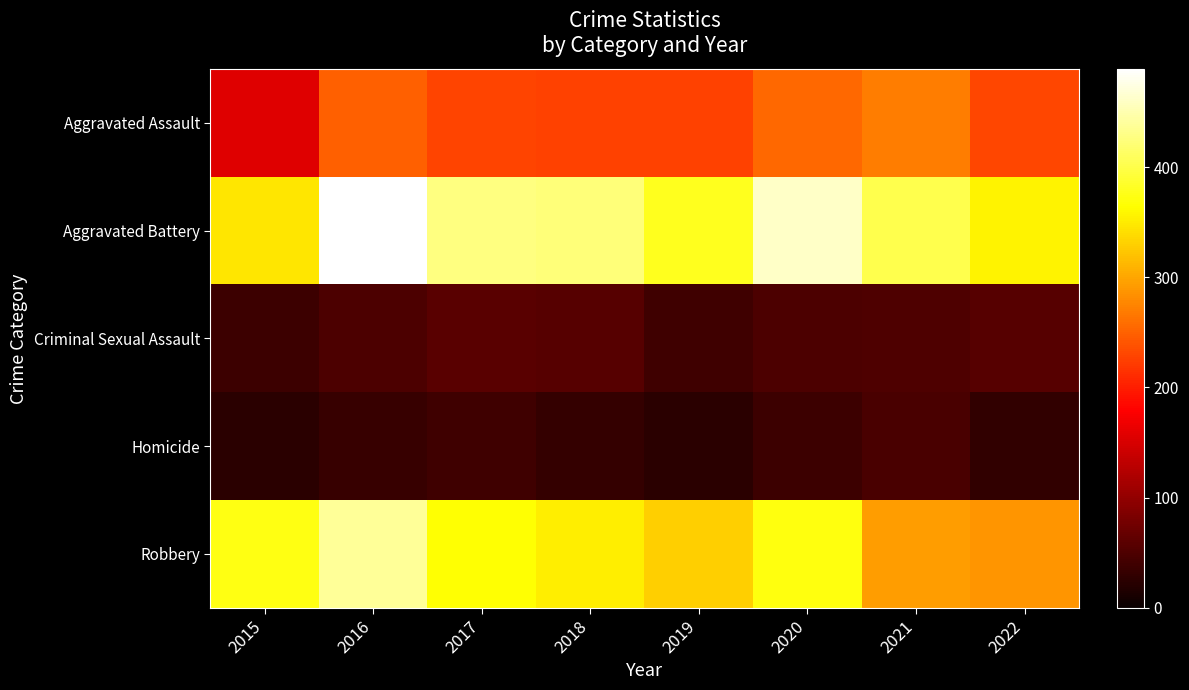

Reading right to left, list all the values displayed in this chart.

Aggravated Assault: 2022=231	2021=270	2020=255	2019=226	2018=227	2017=228	2016=250	2015=156
Aggravated Battery: 2022=356	2021=403	2020=462	2019=379	2018=424	2017=426	2016=489	2015=347
Criminal Sexual Assault: 2022=57	2021=50	2020=49	2019=39	2018=56	2017=59	2016=48	2015=37
Homicide: 2022=29	2021=46	2020=37	2019=24	2018=31	2017=40	2016=33	2015=23
Robbery: 2022=287	2021=294	2020=372	2019=330	2018=352	2017=365	2016=439	2015=373